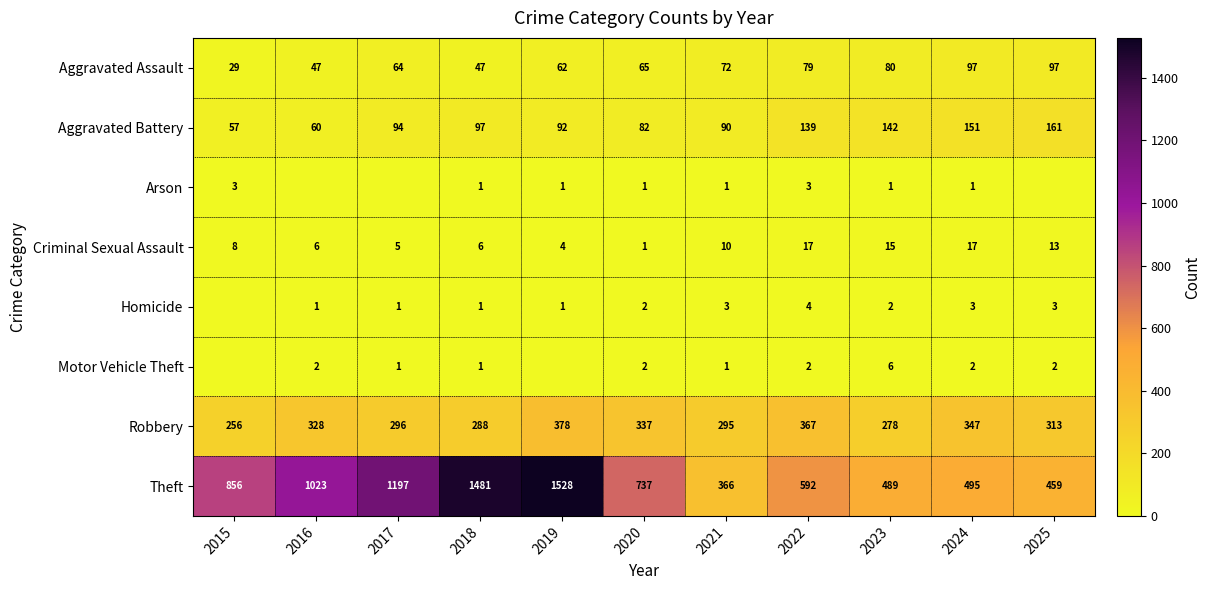

What is the sum of the Criminal Sexual Assault values at 2023 and 2019?

19